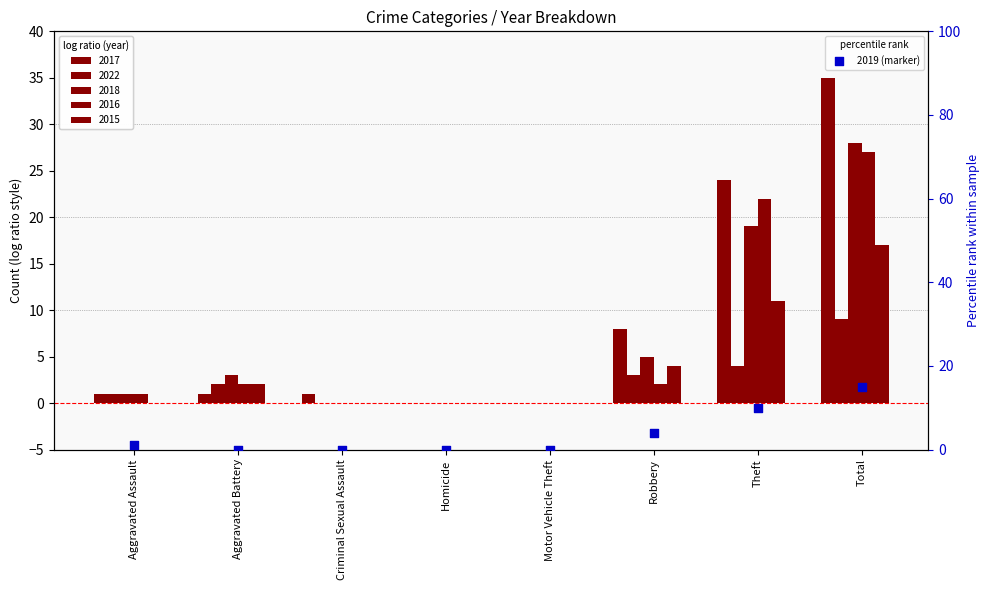

Which has a higher value, Aggravated Assault or Criminal Sexual Assault?

Aggravated Assault